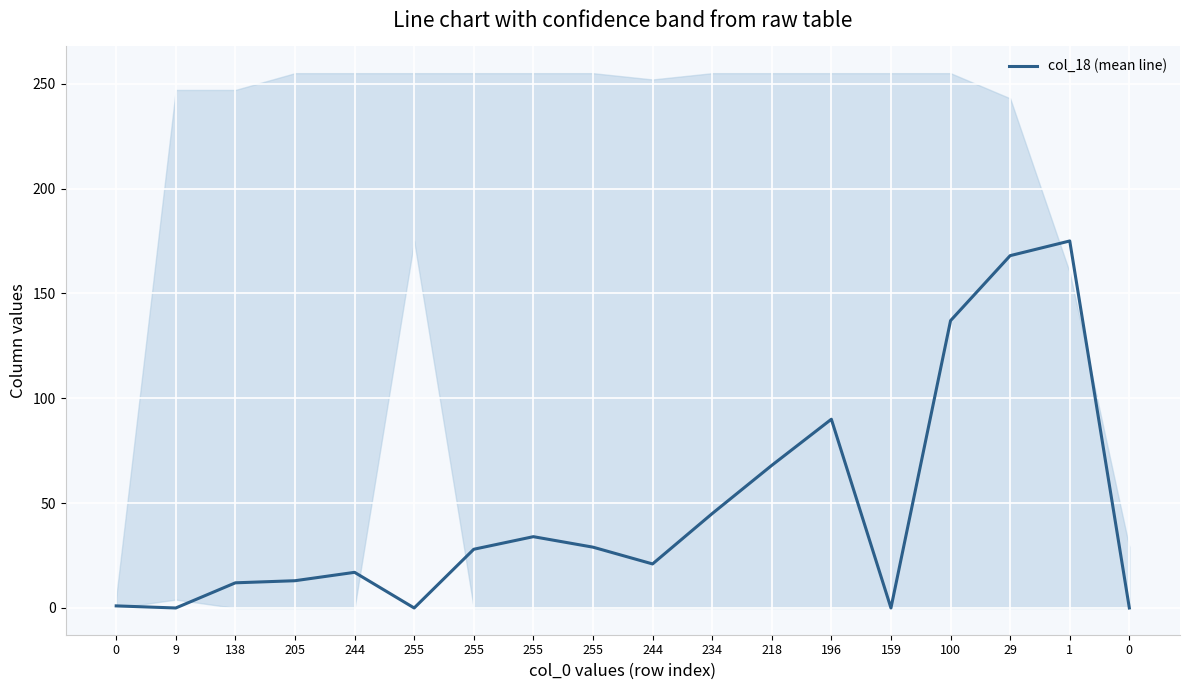

Which has a higher value, 244 or 138?

244